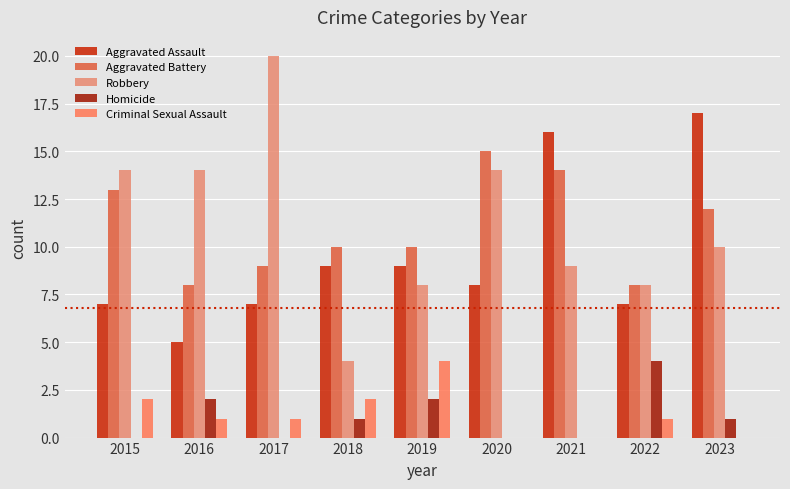

What is the value of the Aggravated Battery bar at the 4th from the left?

10